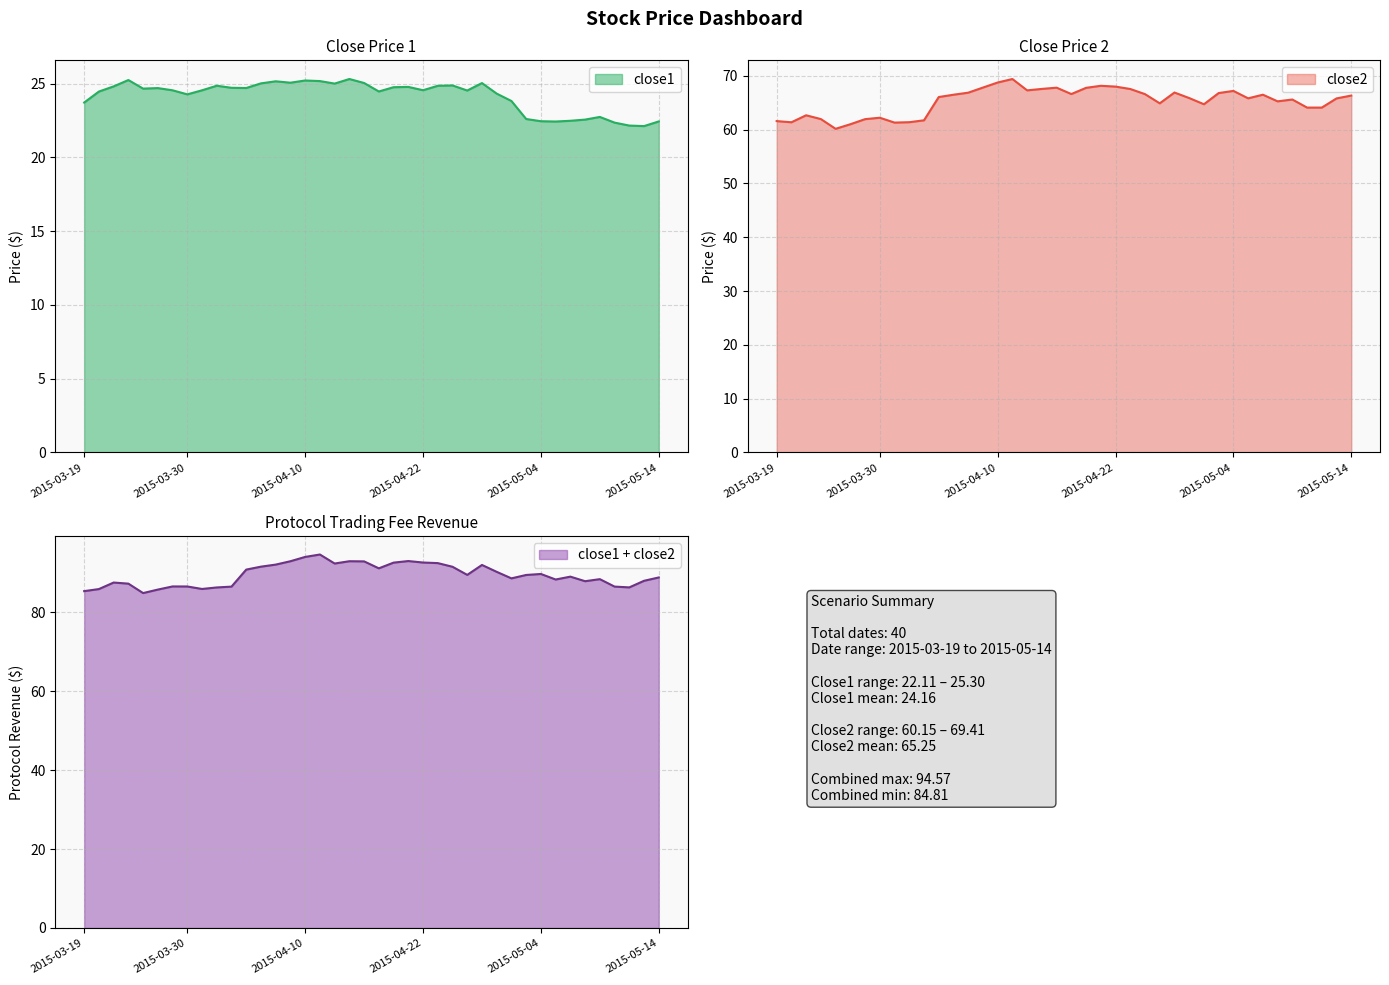

How many values in the close2 series are below 66?

20